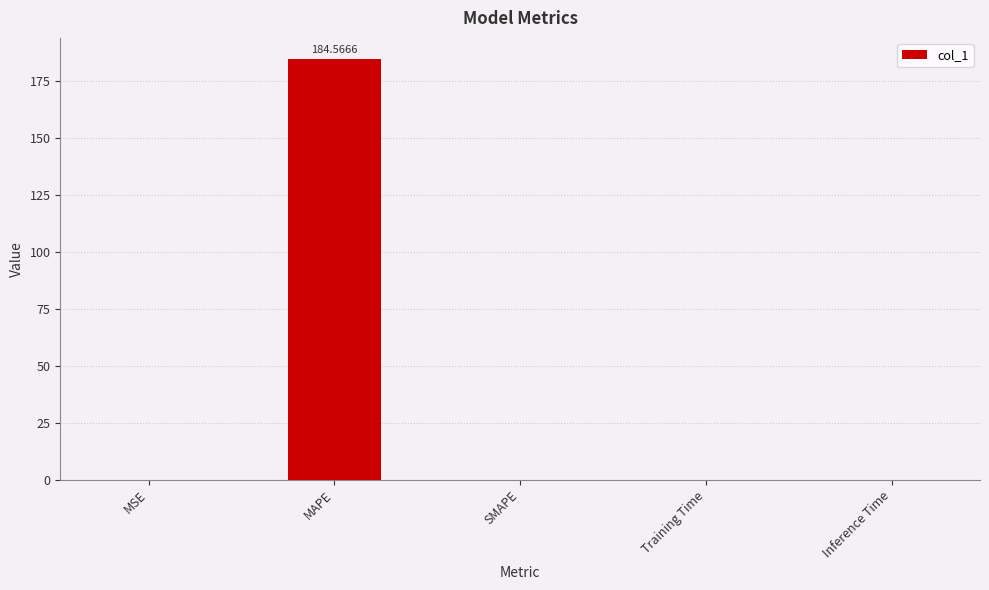

At which category does the chart reach its peak across all series?

MAPE